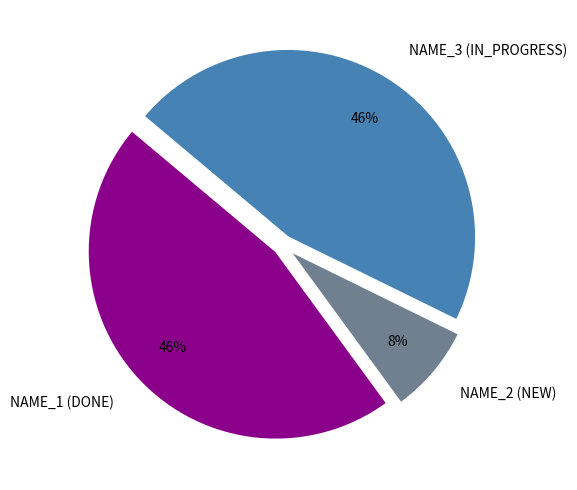

How many slices are in this pie chart?

3